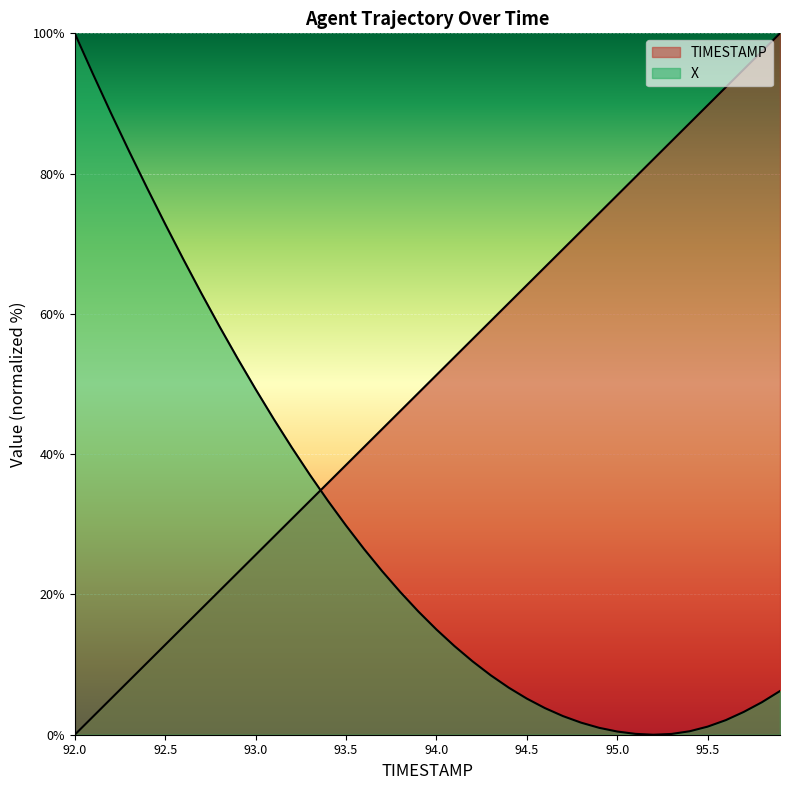

How many data points in X are above 17?

20